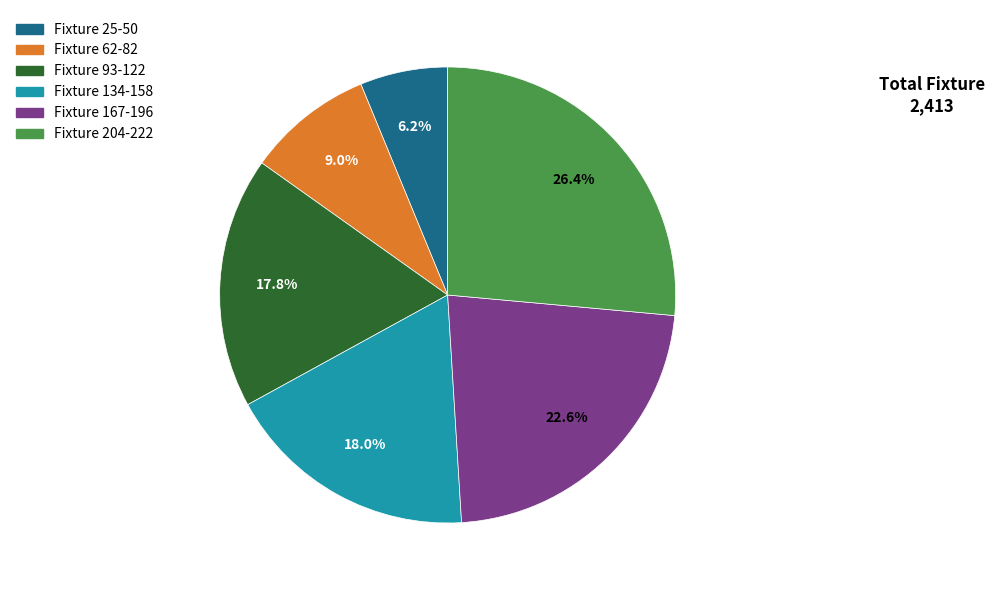

Is there a majority slice in this chart?

No